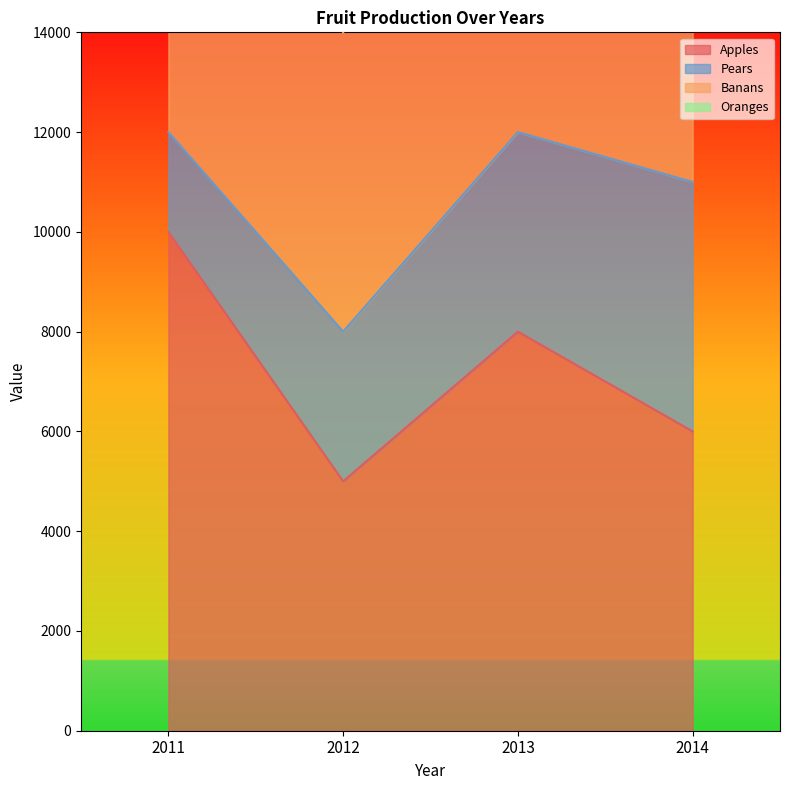

True or false: Apples has more than 2 points higher than both neighbors.

False